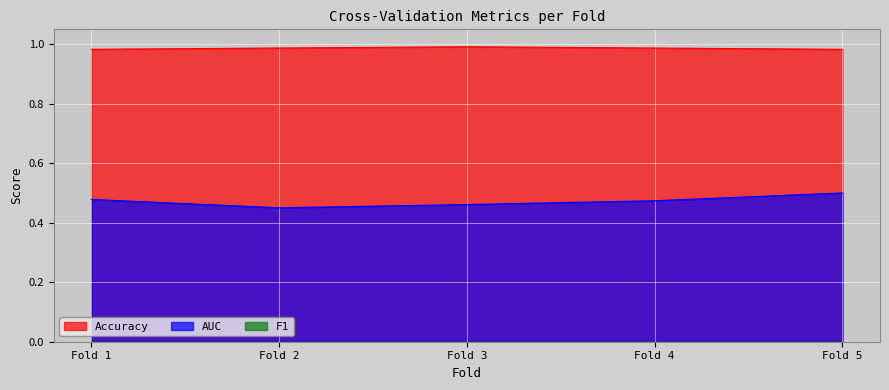

Which series has the widest spread of values?

AUC